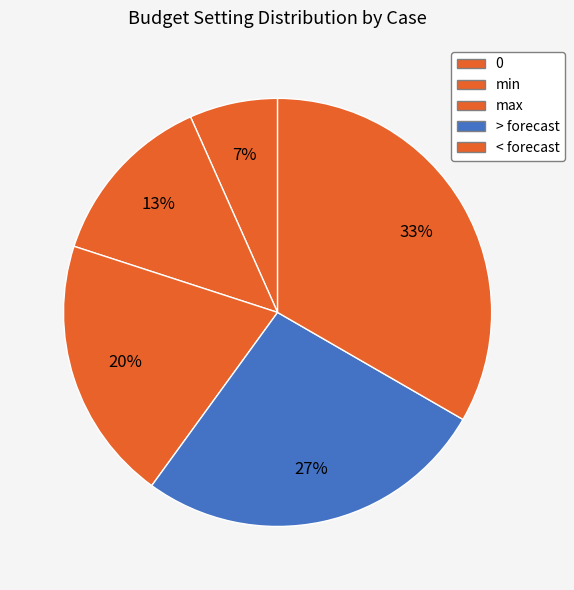

How many slices are in this pie chart?

5